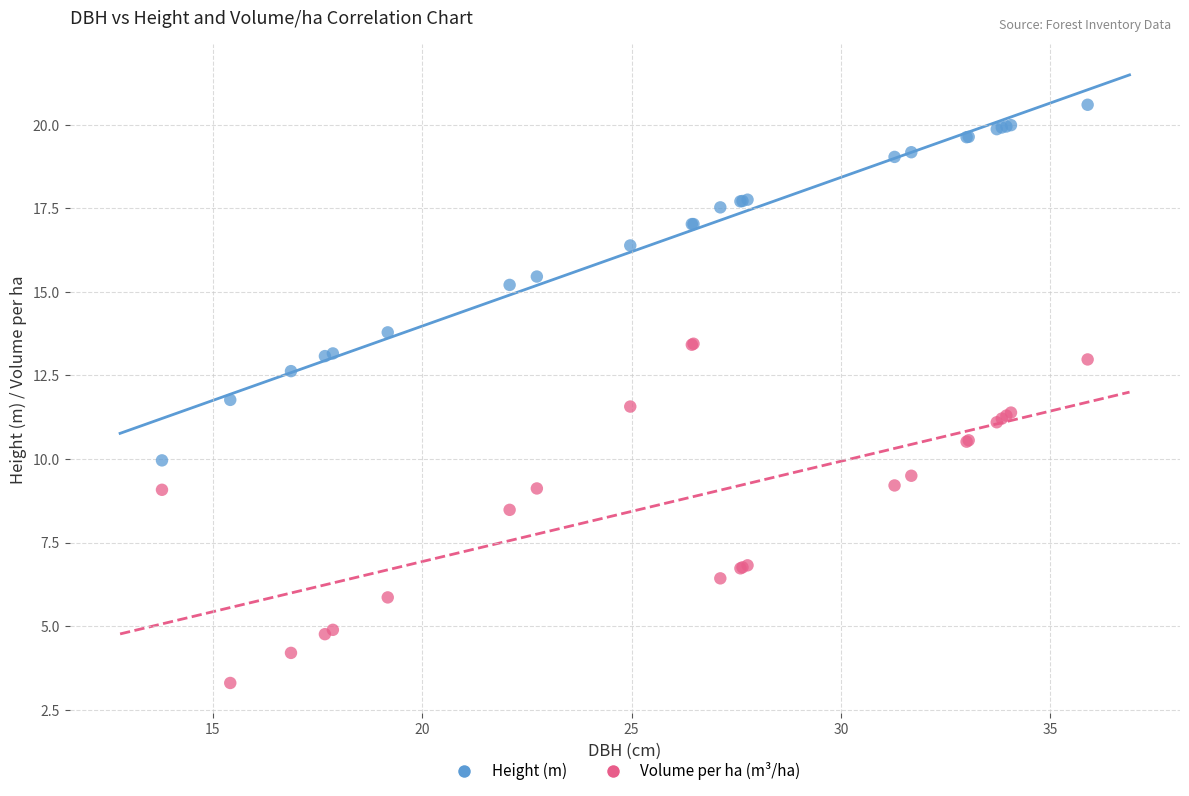

Which series contains the lowest Y value?

Volume per ha (m³/ha)